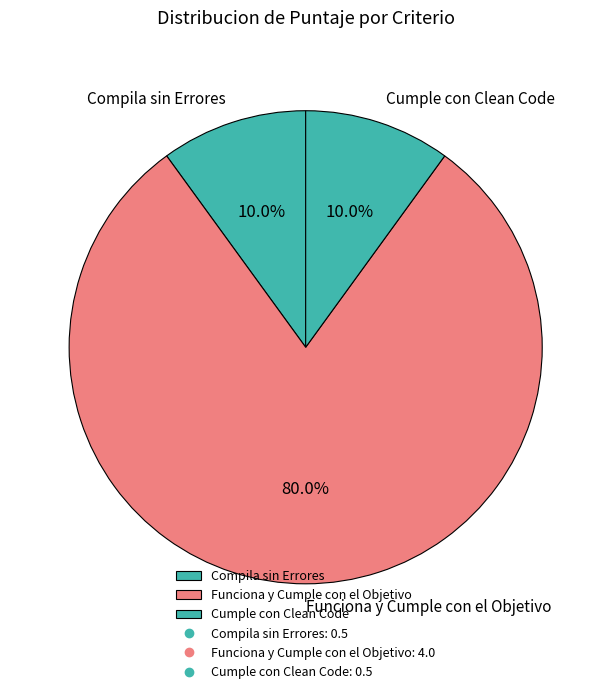

Between Funciona y Cumple con el Objetivo and Compila sin Errores, which is larger?

Funciona y Cumple con el Objetivo